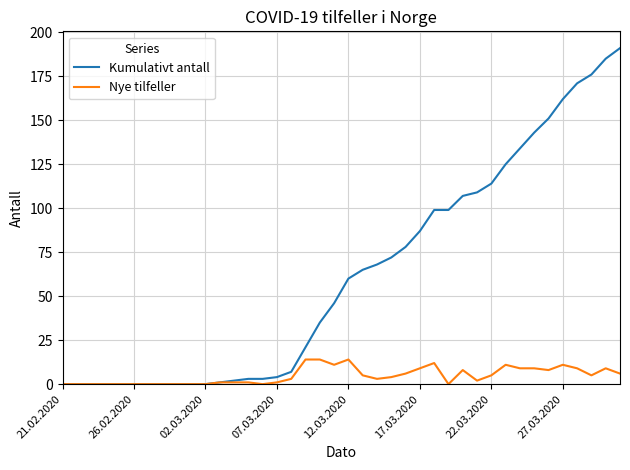

Rank the series by their maximum value, from highest to lowest.

Kumulativt antall, Nye tilfeller